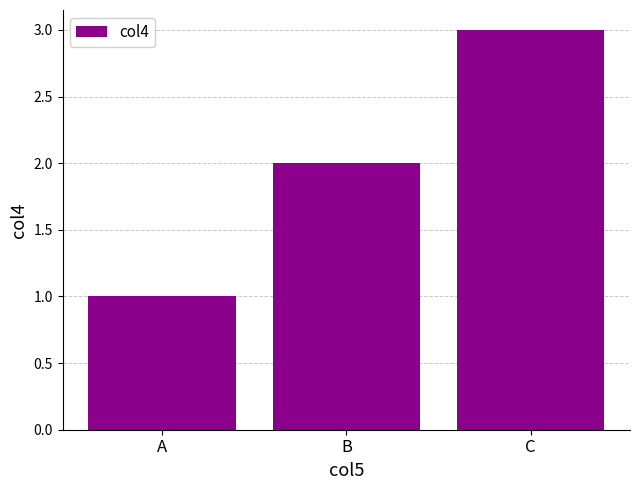

What is the average value?

2